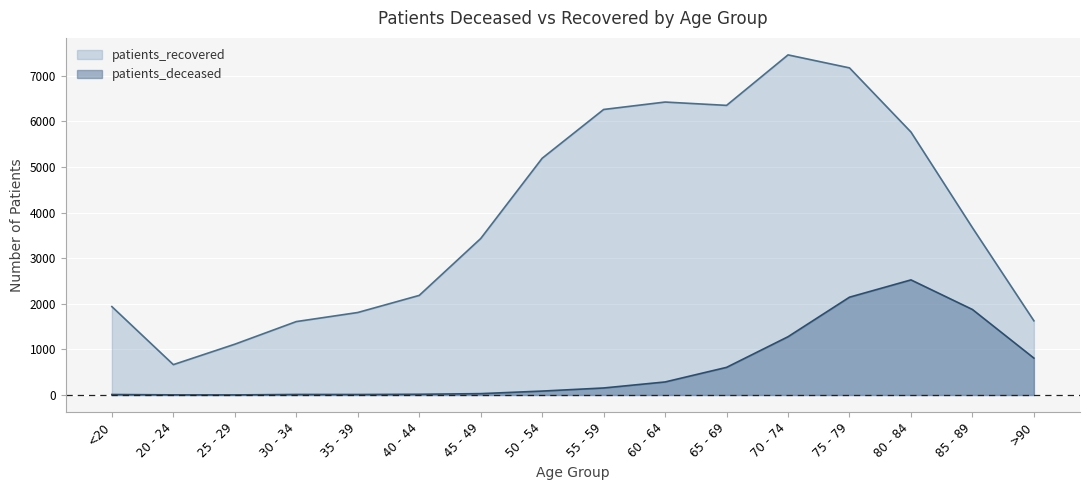

Count the number of data series in this chart.

2